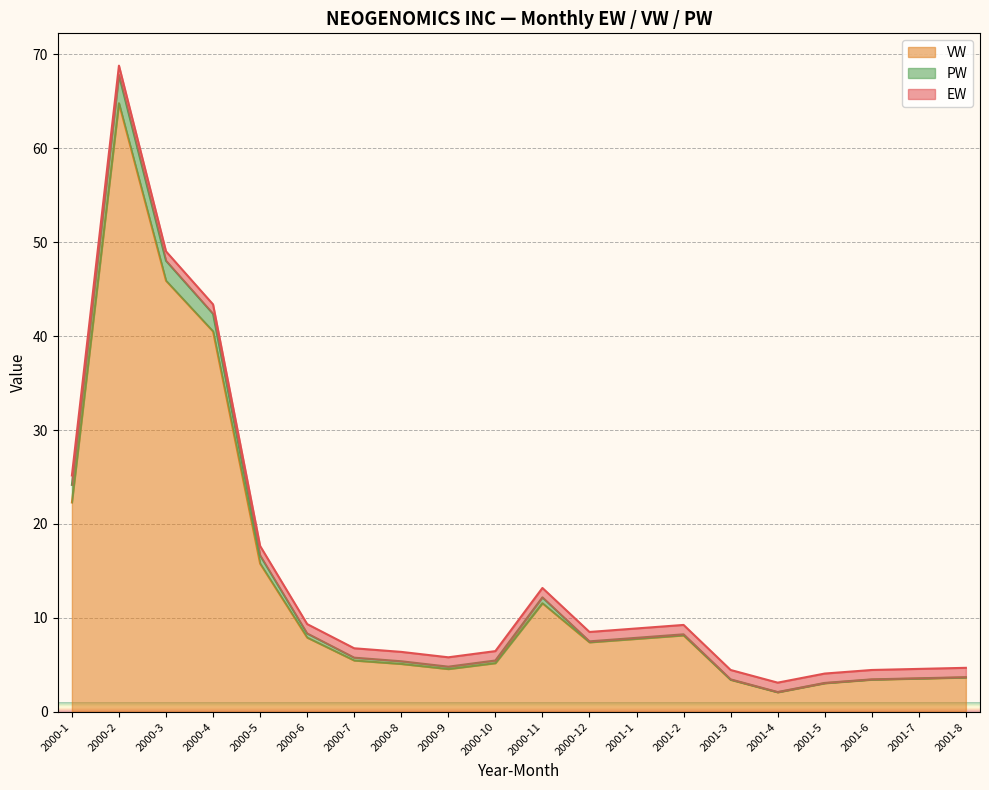

Does the chart display data point markers on the line(s)?

No